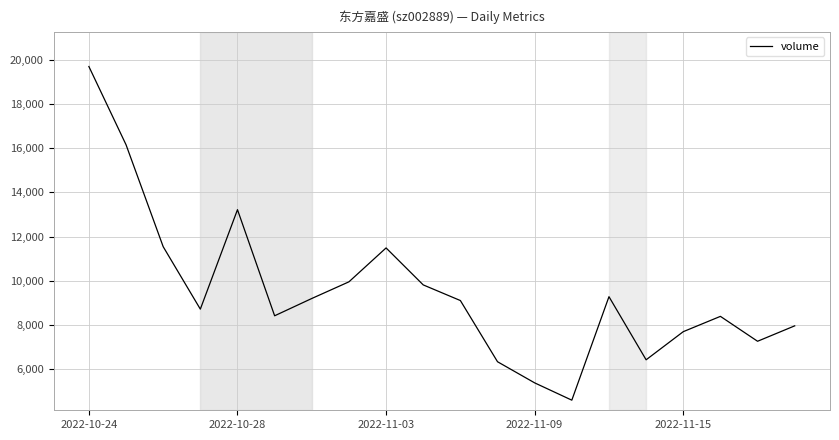

What is the maximum value shown in the chart?

19706